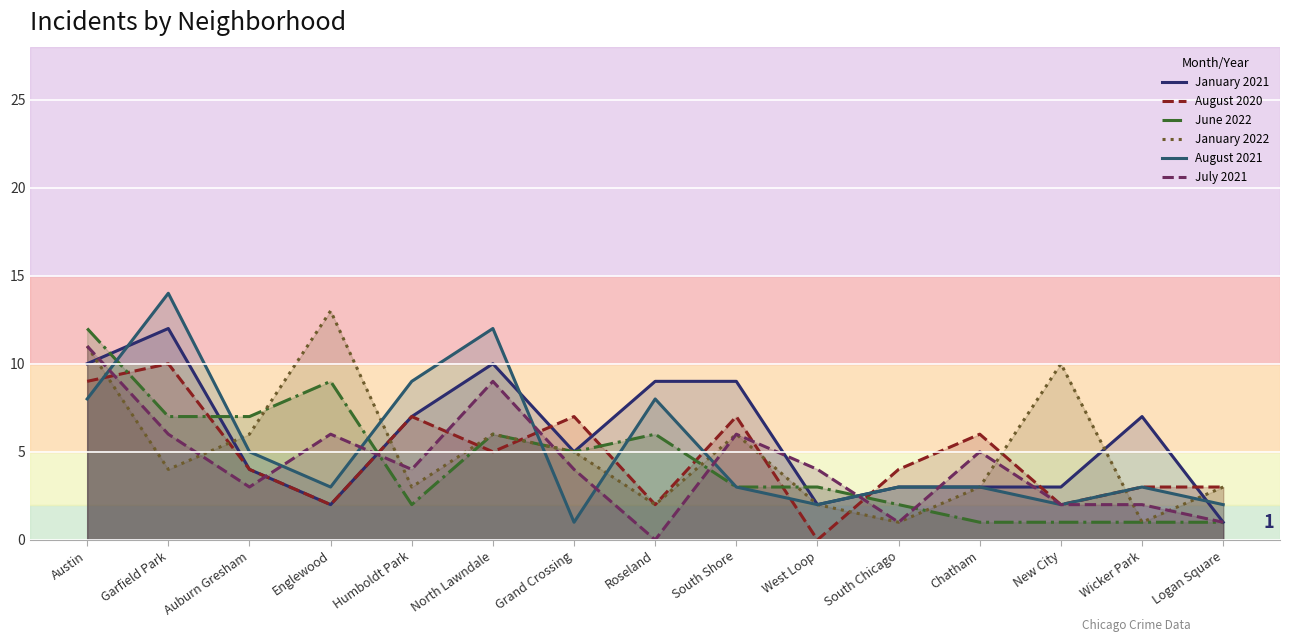

Is the value of January 2022 at Humboldt Park greater than the value of August 2020 at South Shore?

No